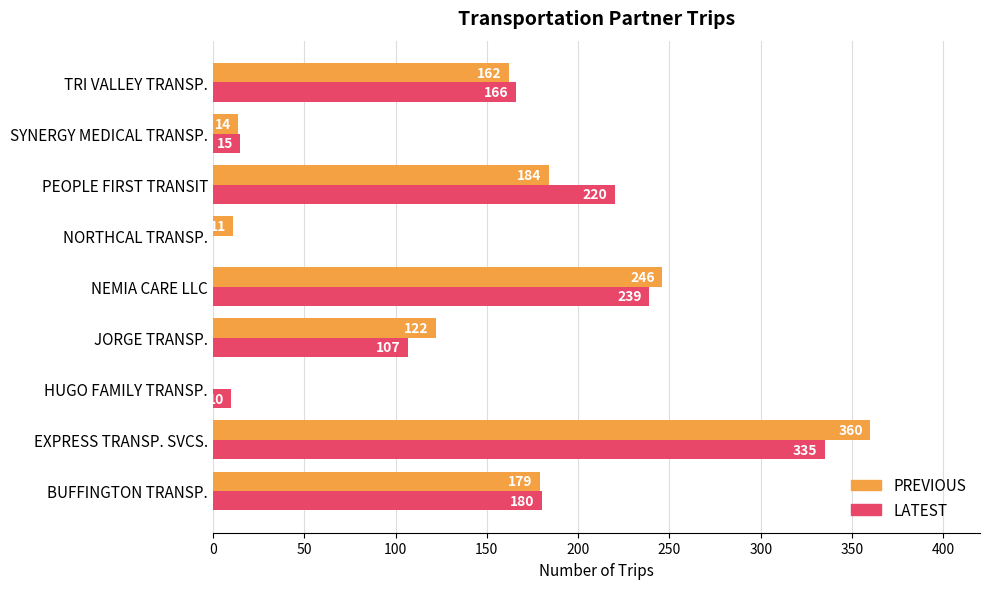

Where is PREVIOUS nearest to the value 180?

BUFFINGTON TRANSP.